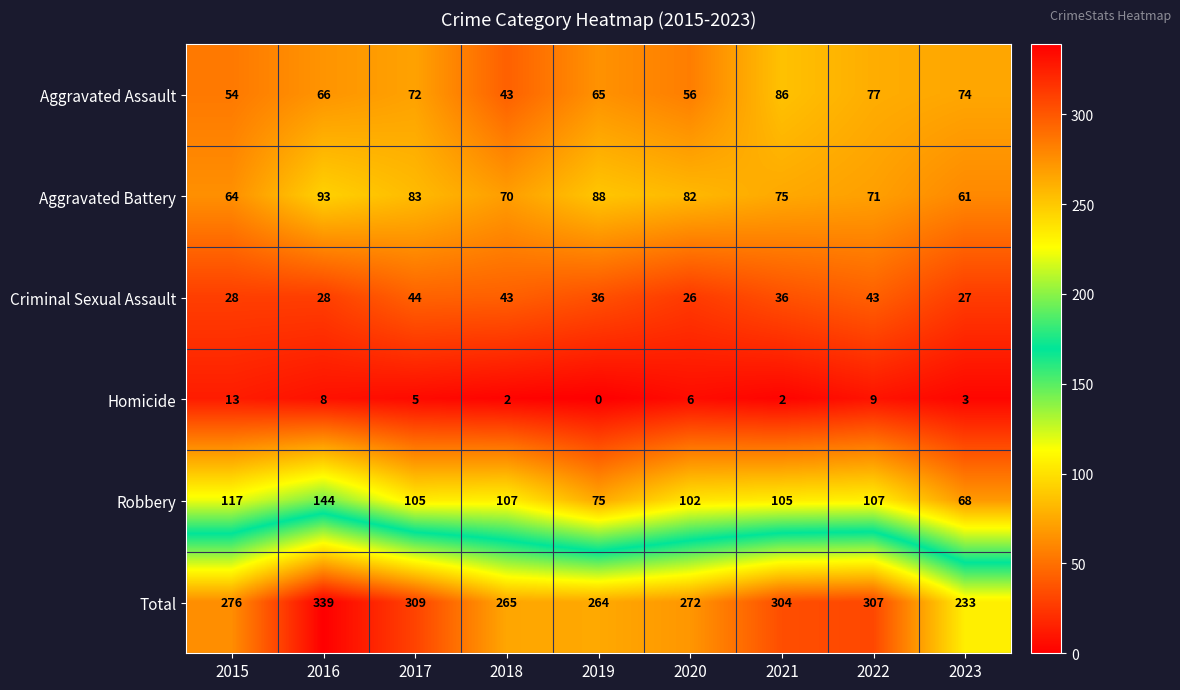

What is the difference between the second highest and minimum values in the Criminal Sexual Assault series?

17